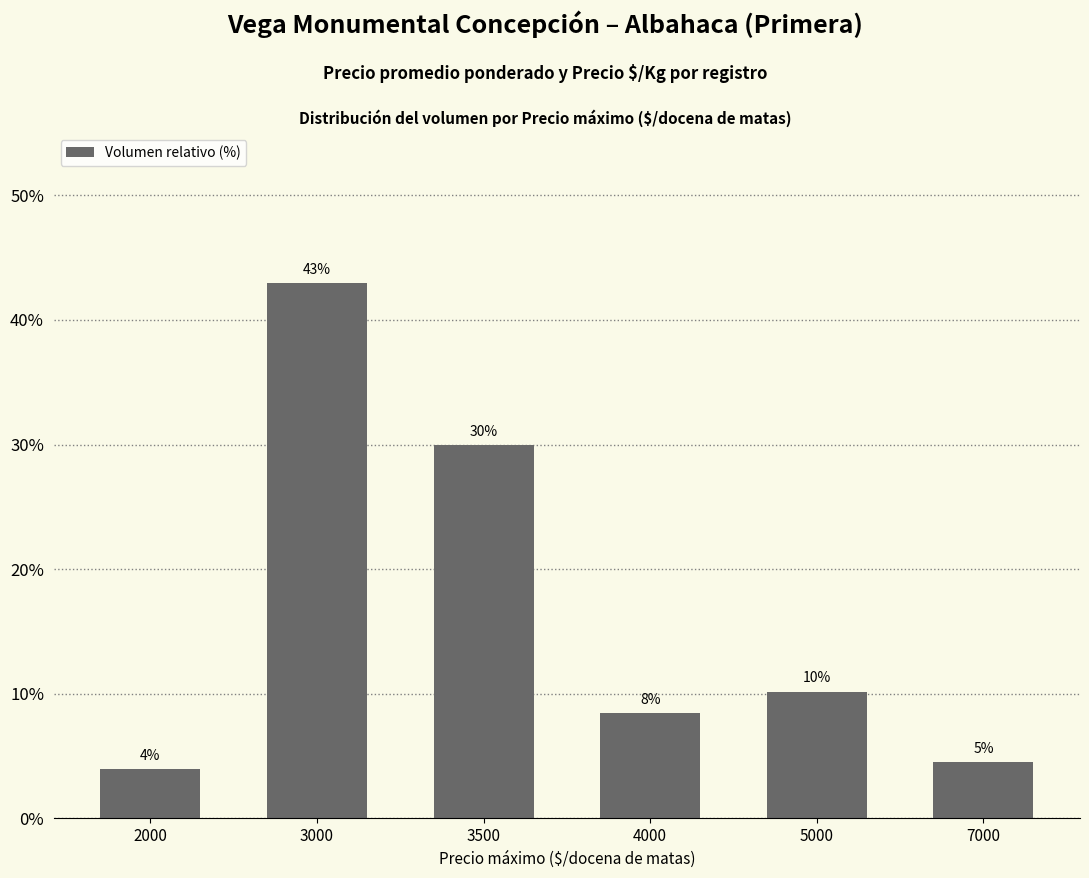

The value at 3500 is 15.0. True or false?

False